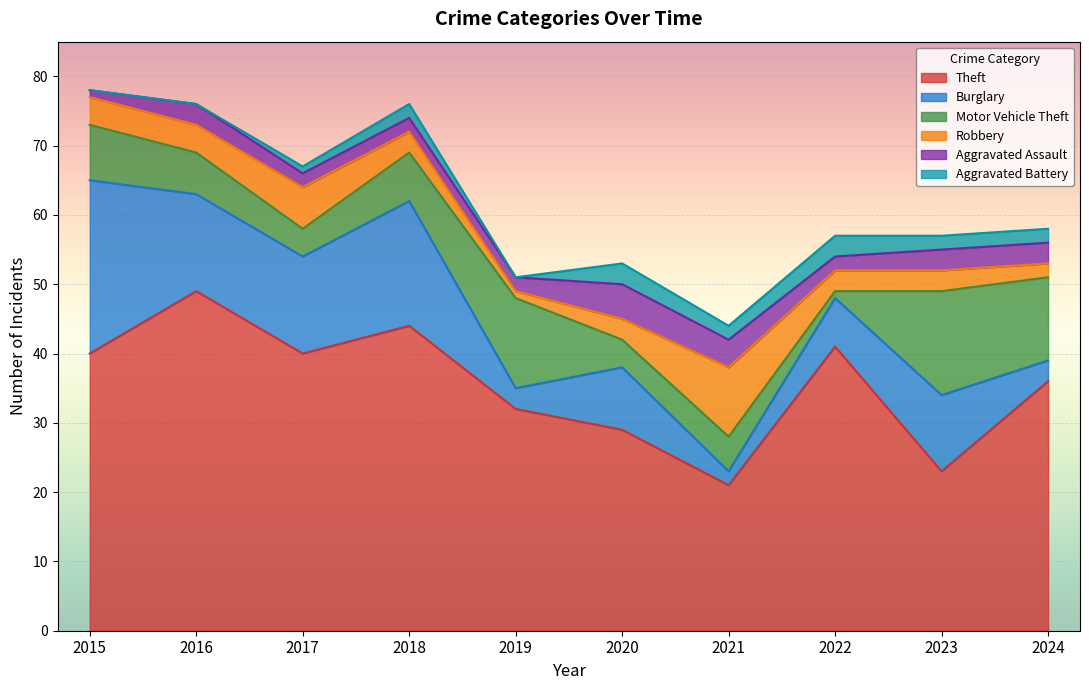

How many intersections are there between Burglary and Motor Vehicle Theft?

5